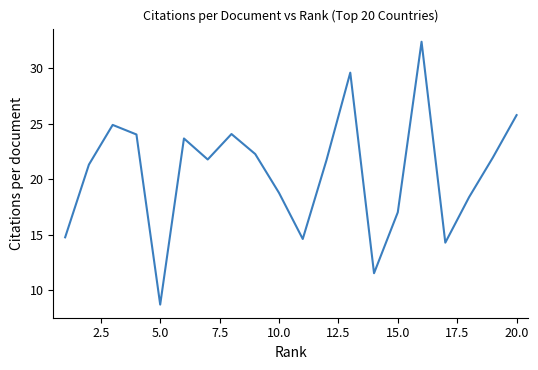

What is the smallest value displayed?

8.7